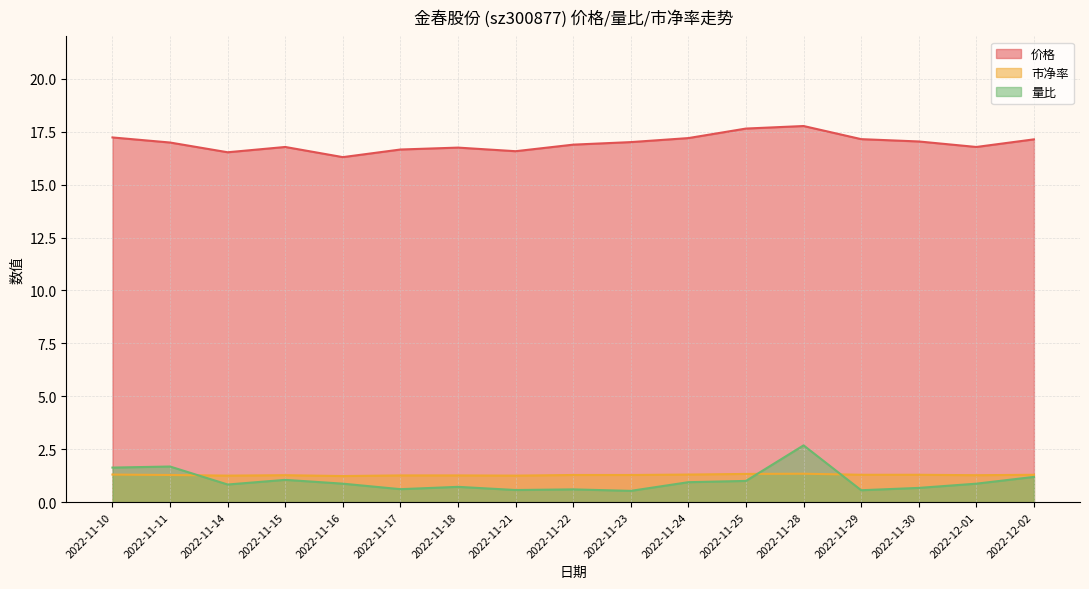

At which label is 价格 closest to 17?

2022-11-11